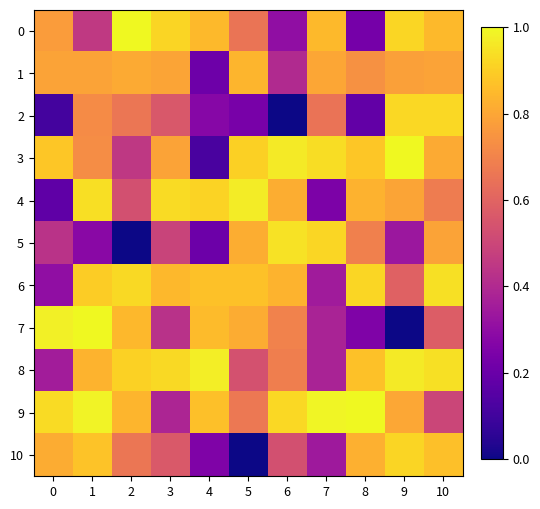

What is the spread (max minus min) of values at 6?

1.0